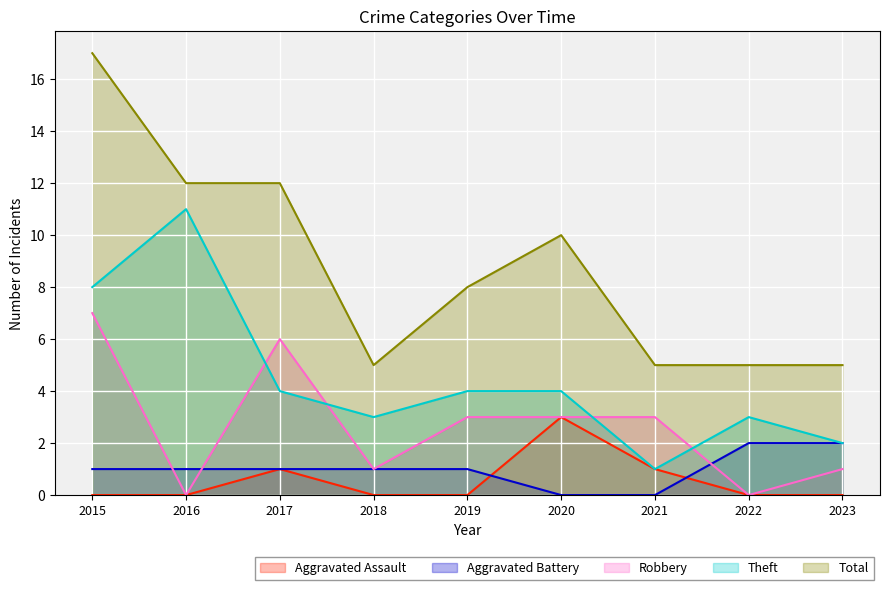

How many lines are shown in the chart?

5